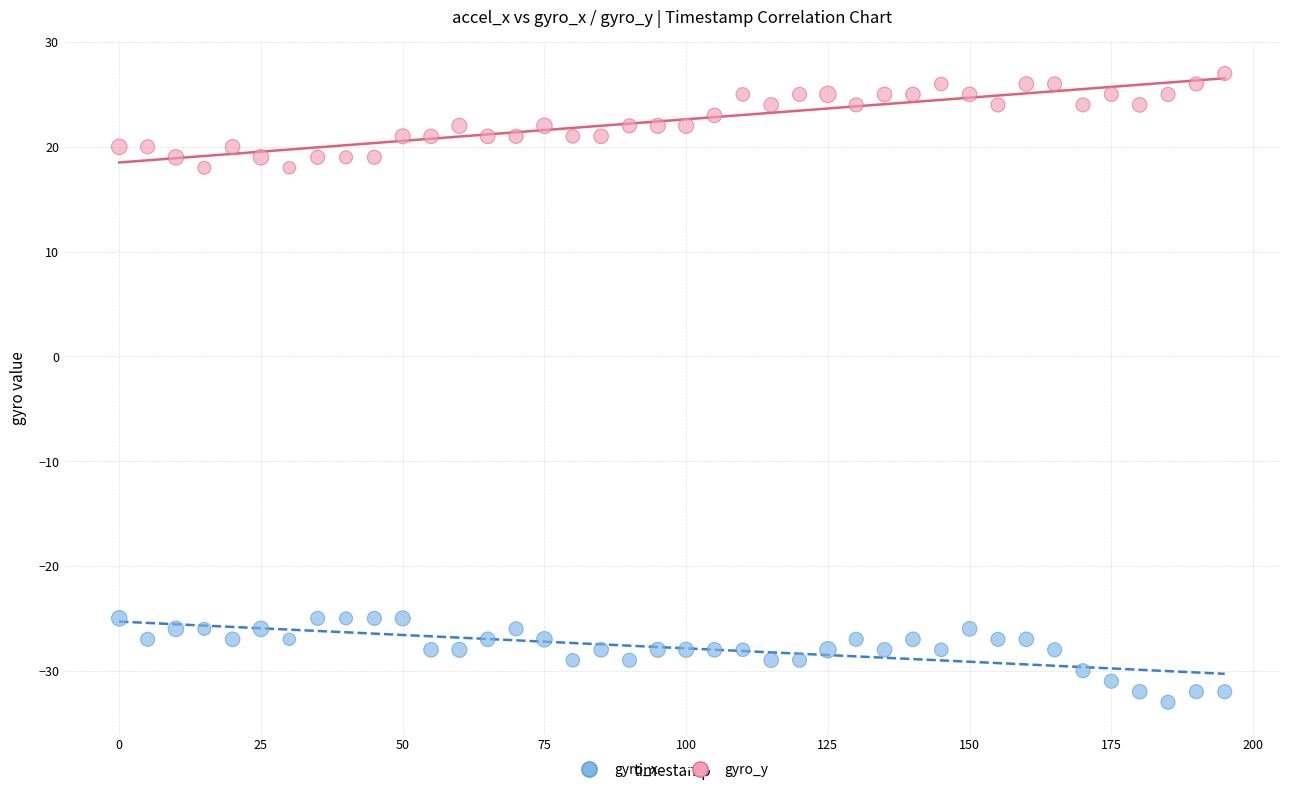

What is the X range (max minus min) for the scatter plot?

195